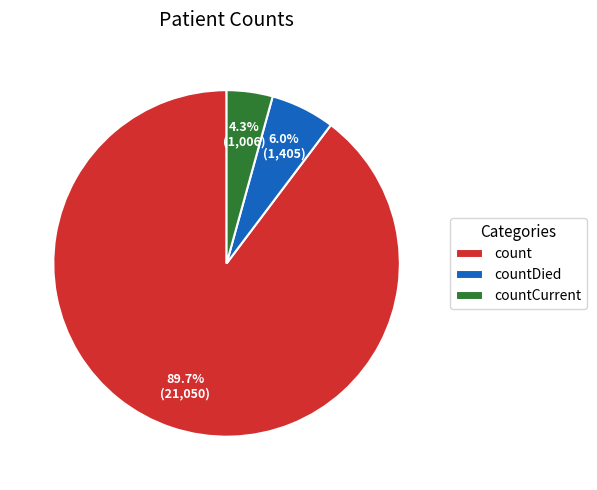

Do countDied and count together represent more than half of the pie?

Yes